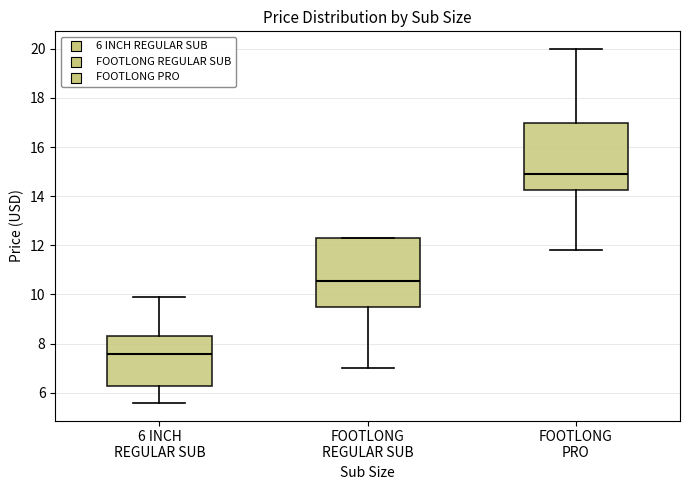

Reading left to right, transcribe this box plot: for each box, give where its median line is, the range the box spans, and where its two whiskers end, as read against the y-axis. The values are not printed on the chart, so give them approximately, as read against the axis.

6 INCH REGULAR SUB: median 7.6, box 6.2 to 8.2, whiskers 5.6 to 9.8
FOOTLONG REGULAR SUB: median 10.6, box 9.6 to 12.2, whiskers 7.0 to 12.2
FOOTLONG PRO: median 14.8, box 14.2 to 17.0, whiskers 11.8 to 20.0